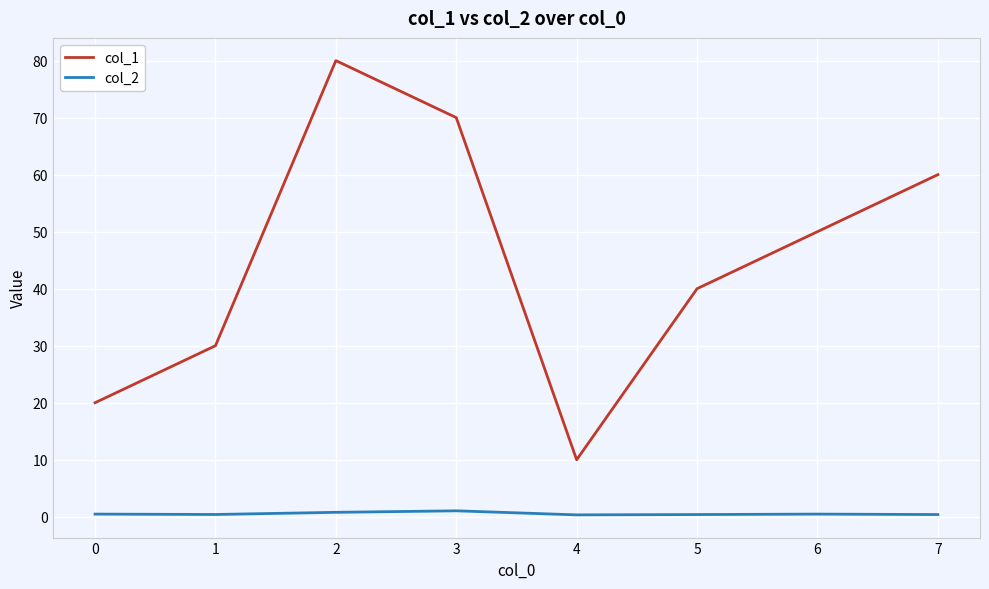

True or false: col_1 and col_2 intersect in this chart.

False